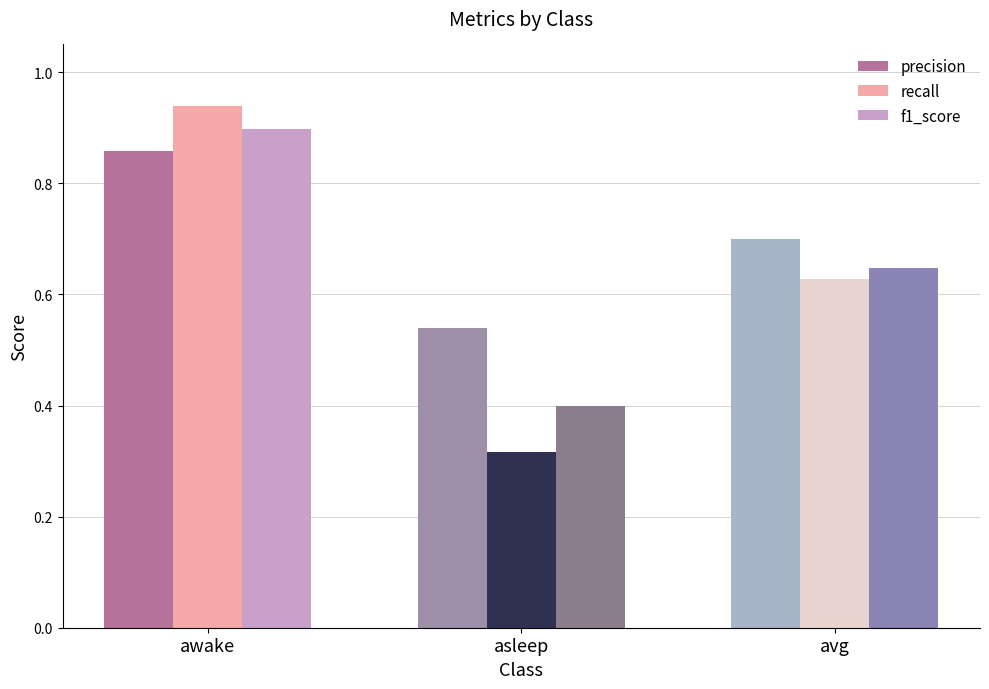

Which label corresponds to the smallest value in the chart?

asleep